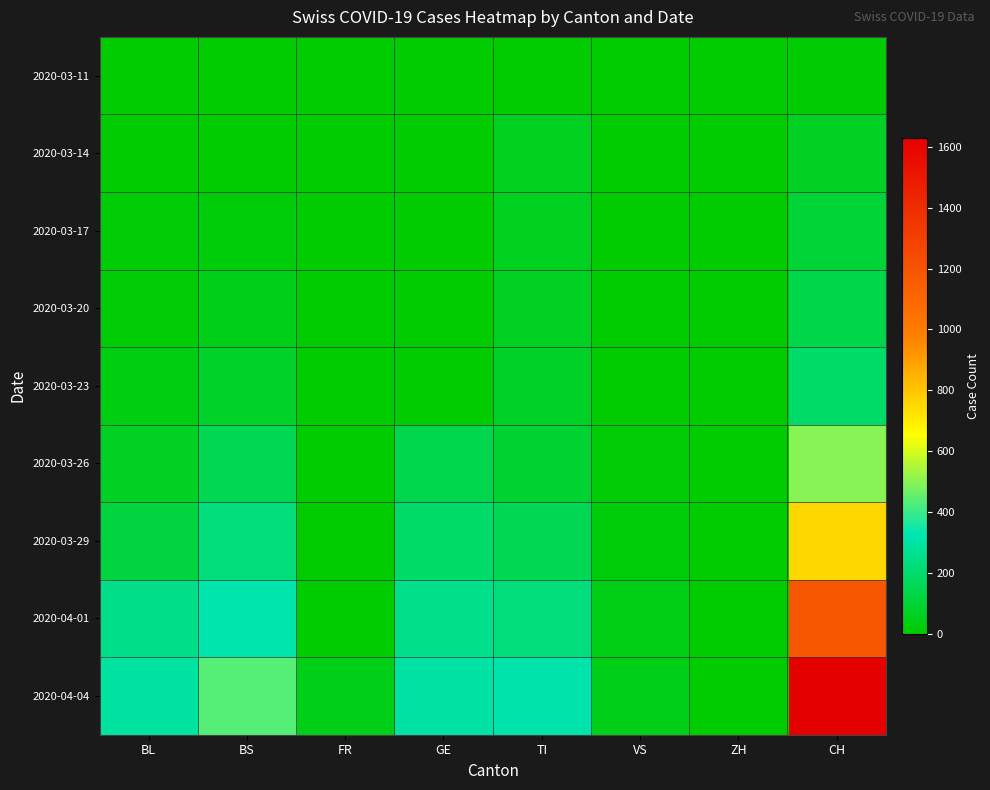

At how many categories does at least one series exceed 42?

7